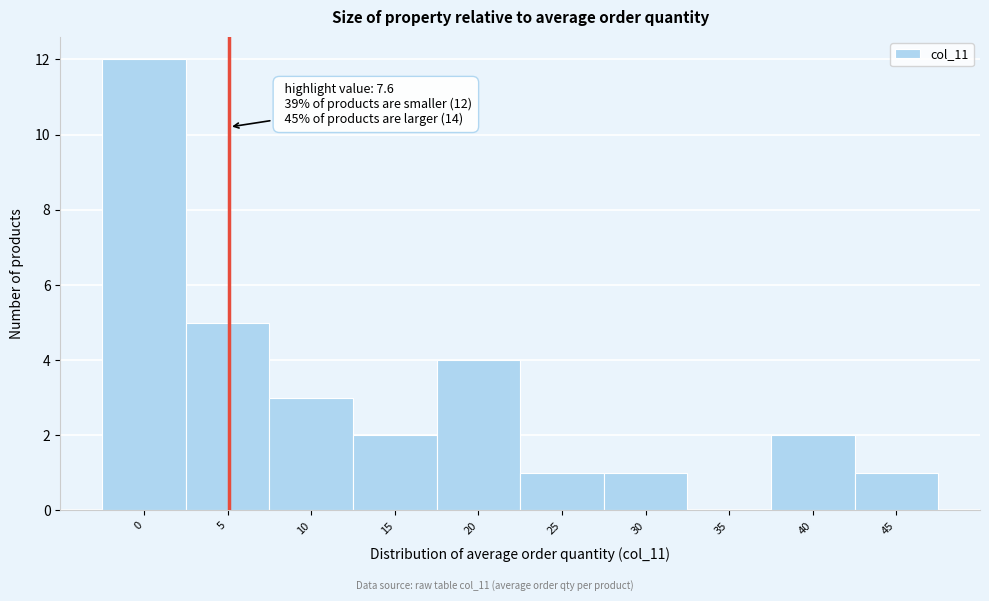

Reading right to left, list all the values displayed in this chart.

45=1	40=2	35=0	30=1	25=1	20=4	15=2	10=3	5=5	0=12